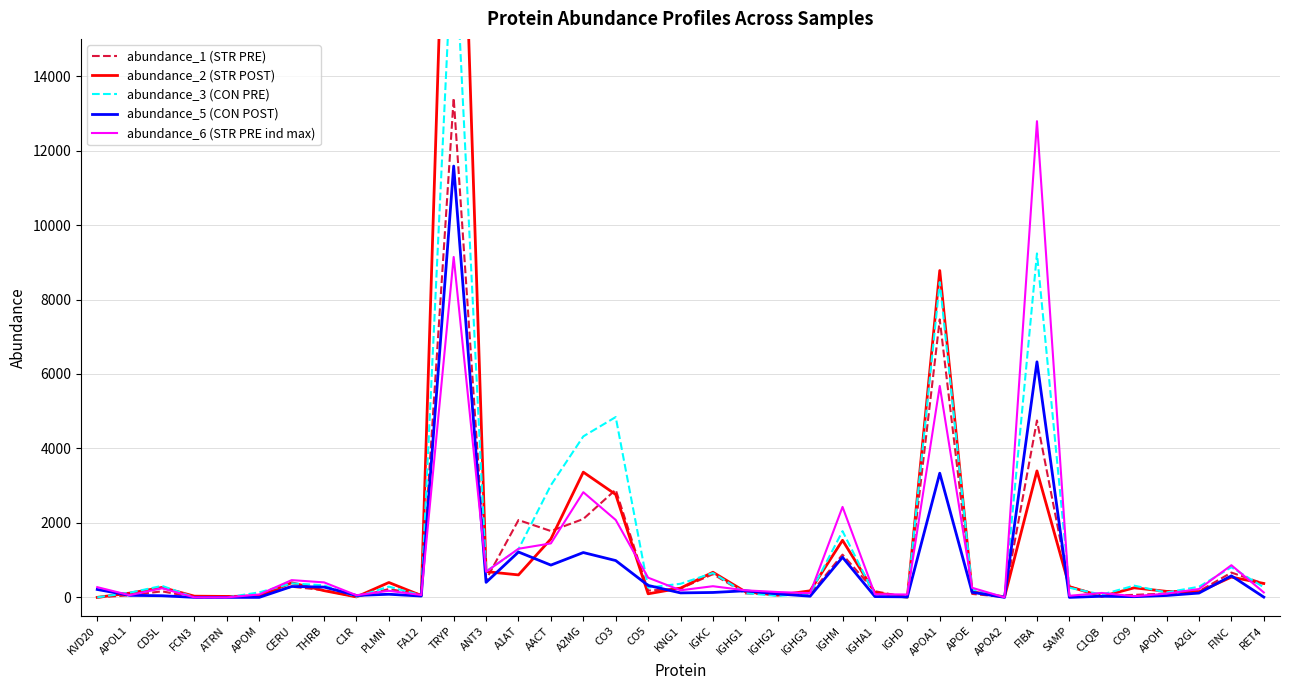

How many positive values does the abundance_1 (STR PRE) series have?

34